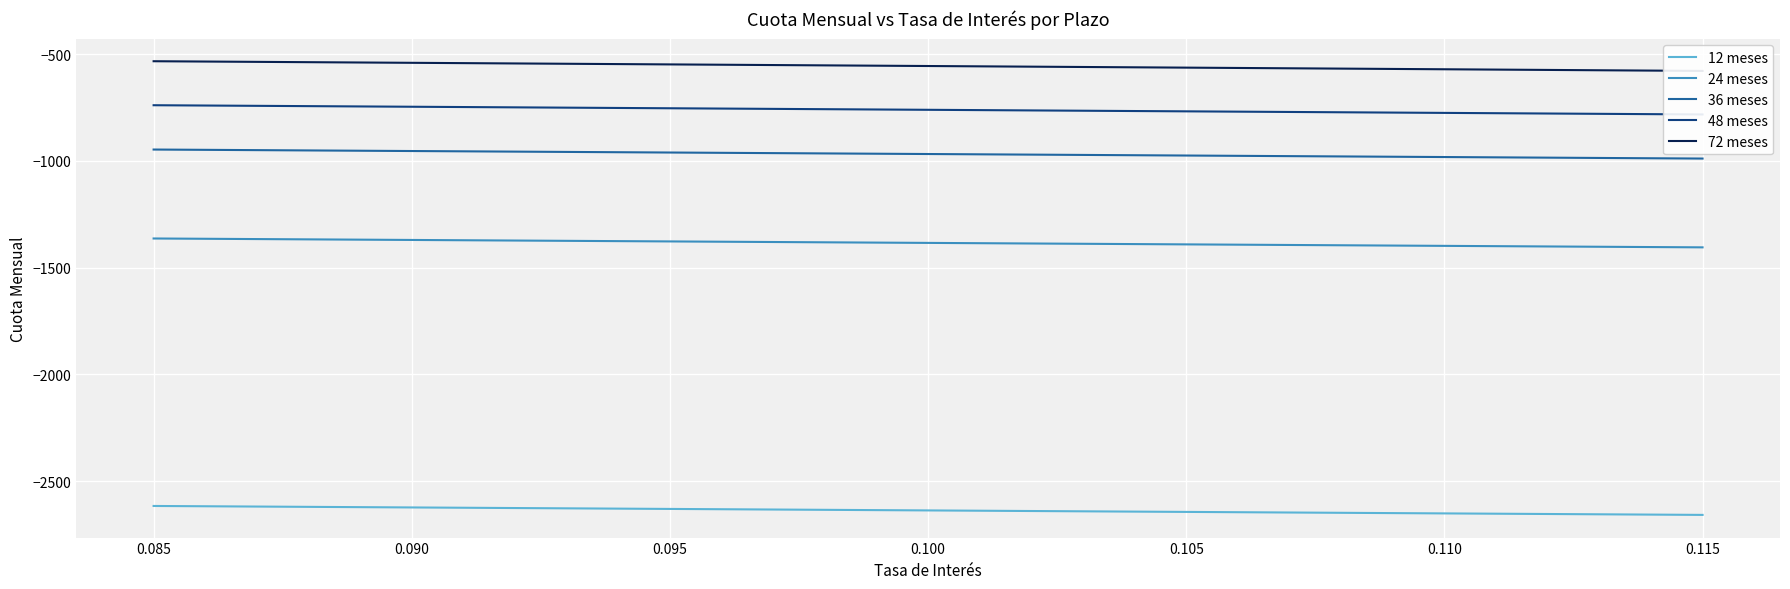

What is the approximate value of 36 meses at 0.105?

-975.1